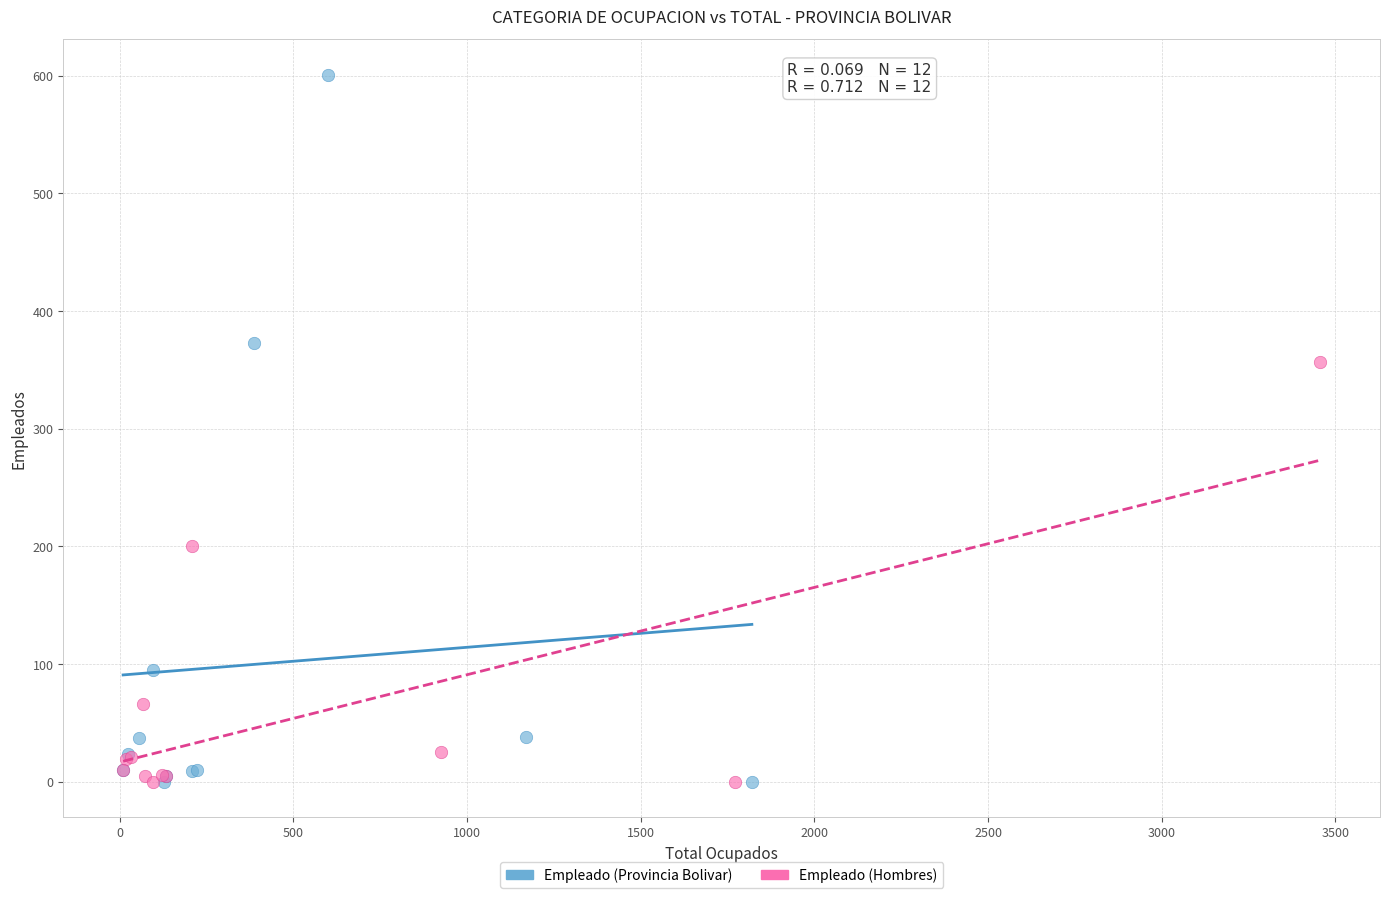

Which series contains the highest Y value?

Empleado (Provincia Bolivar)